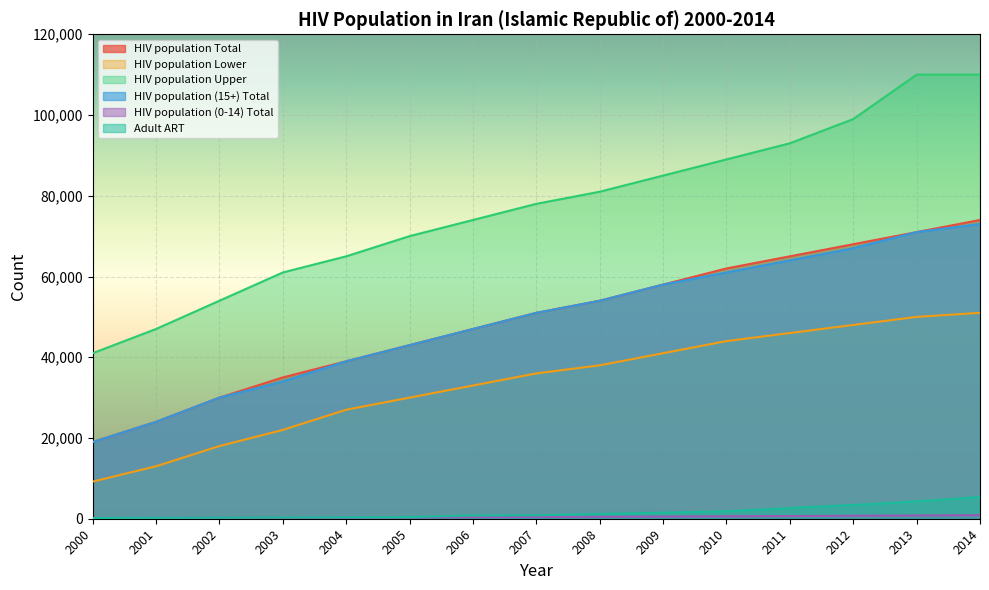

What is the value of the HIV population Total point at the 9th from the left?

54000